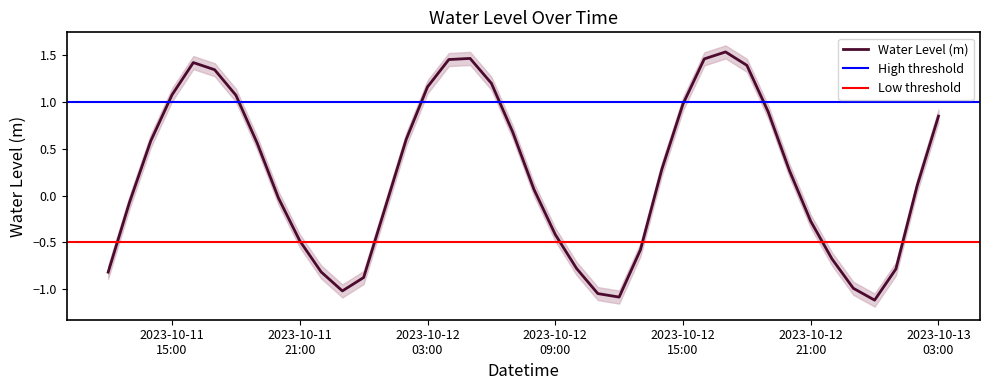

Reading left to right, extract all data points from this chart.

-0.8	-0.1	0.6	1.1	1.4	1.3	1.1	0.6	-0.0	-0.5	-0.8	-1.0	-0.9	-0.1	0.6	1.2	1.5	1.5	1.2	0.7	0.1	-0.4	-0.8	-1.0	-1.1	-0.6	0.3	1.0	1.5	1.5	1.4	0.9	0.3	-0.3	-0.7	-1.0	-1.1	-0.8	0.1	0.8